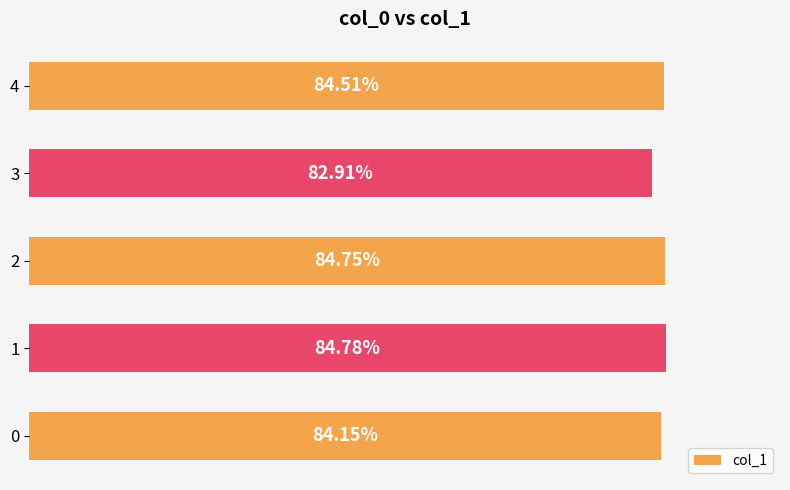

How many values are between 0 and 1?

5